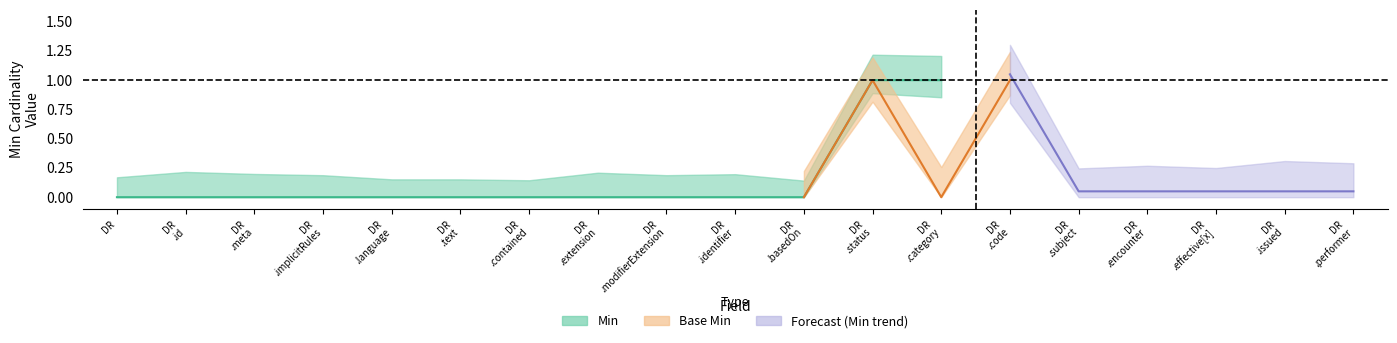

At which category does the chart reach its minimum across all series?

DiagnosticReport